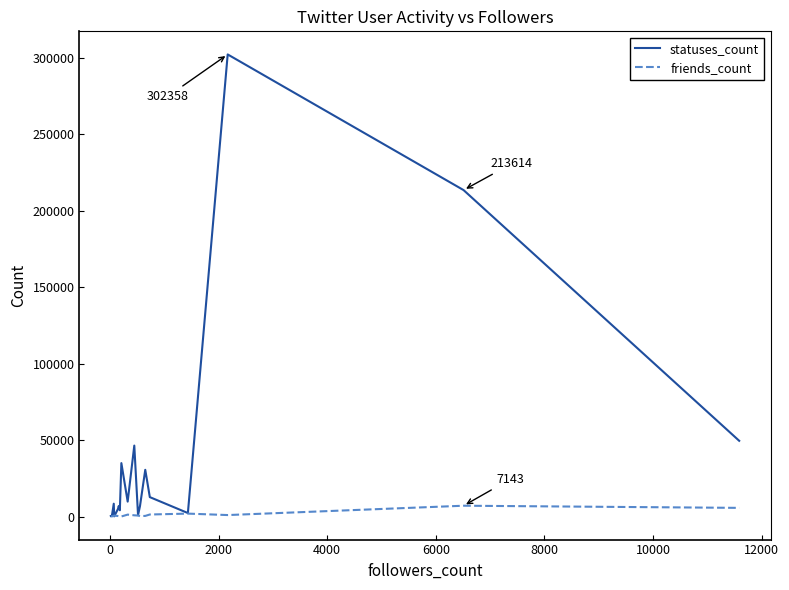

True or false: friends_count has more than 1 points higher than both neighbors.

True